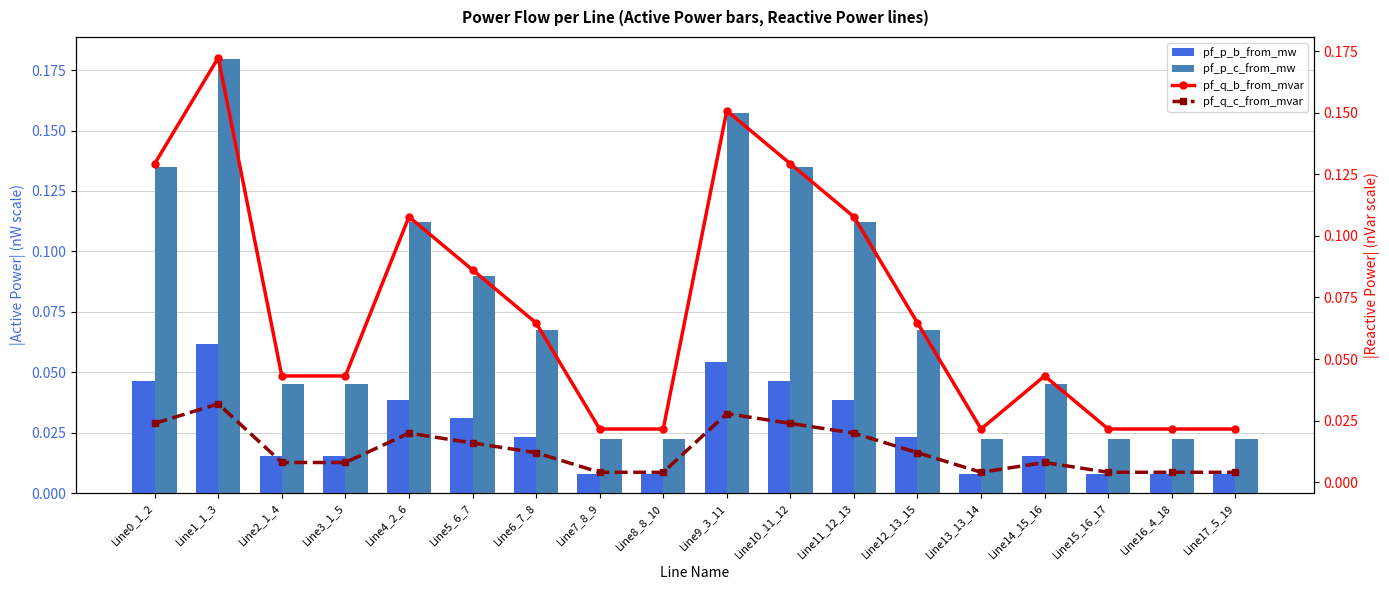

What is the highest value of the pf_p_b_from_mw series?

0.1